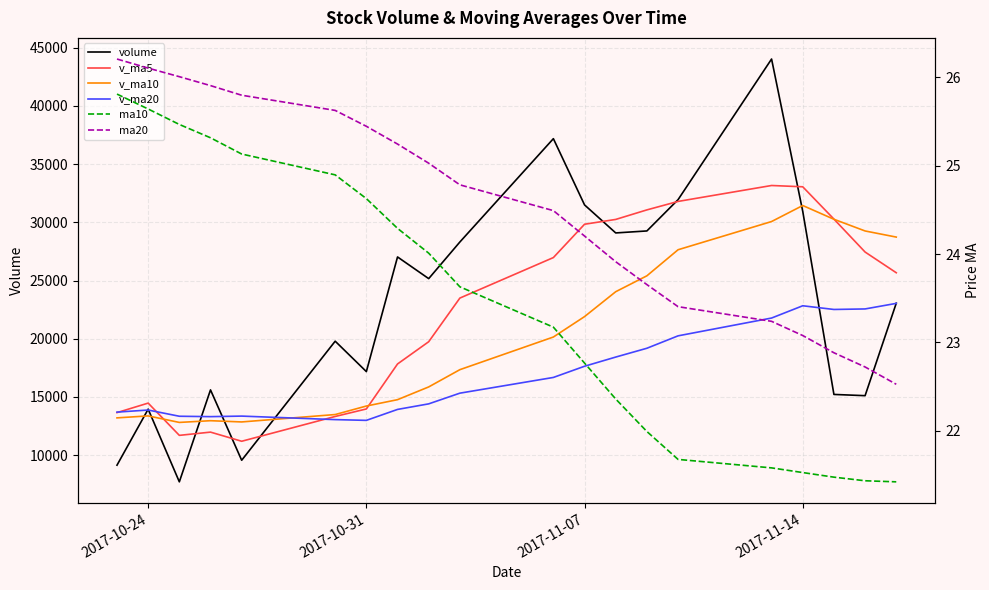

Does the chart display data point markers on the line(s)?

No